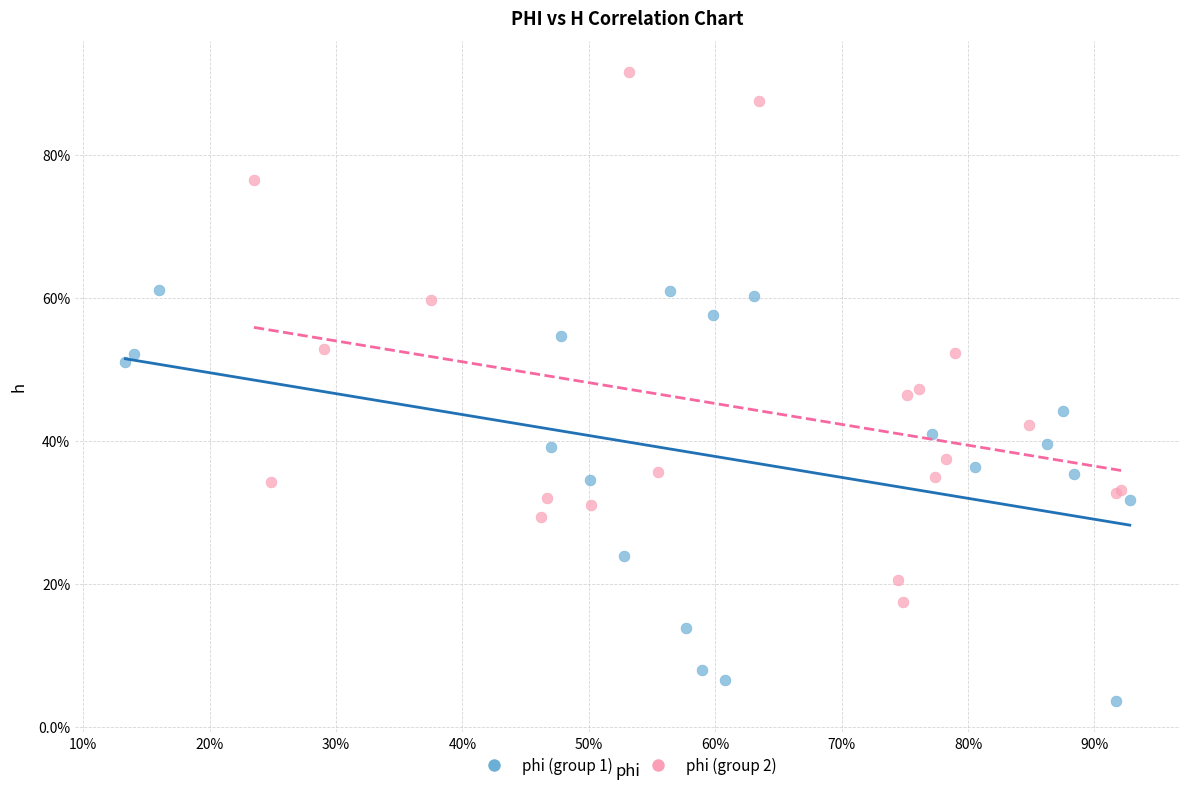

Which series contains the highest Y value?

phi (group 2)